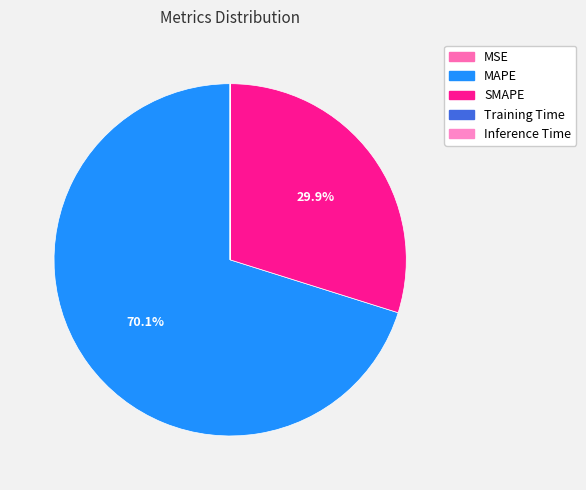

Is it true that Training Time is 0% of the pie?

True